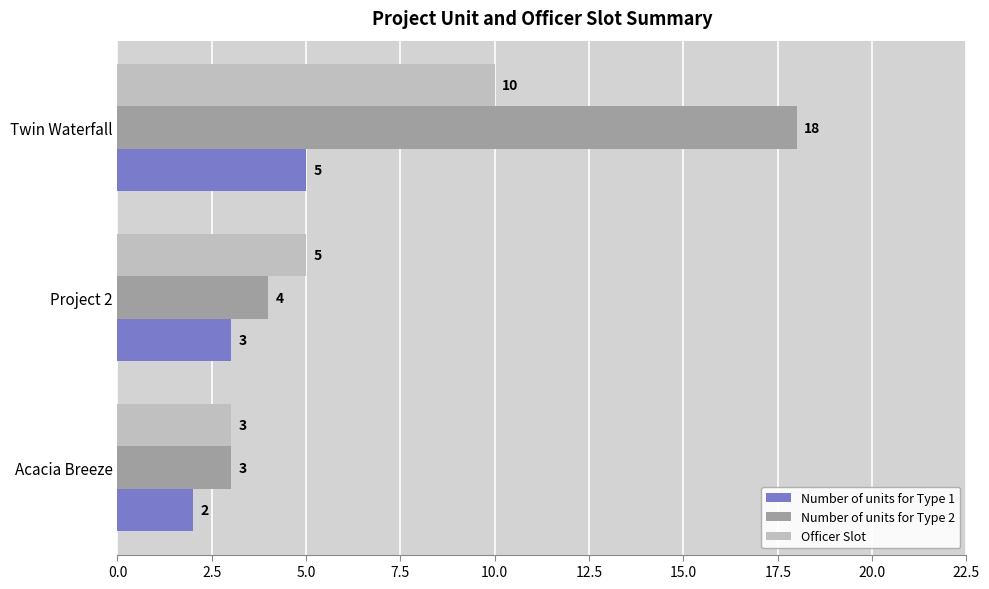

What is the sum of all Officer Slot values?

18